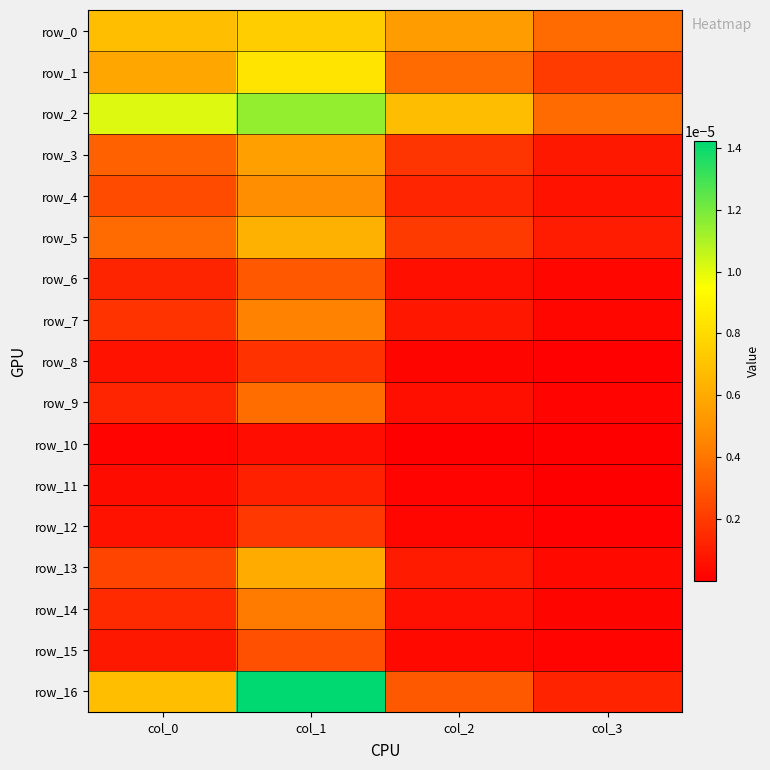

At which category does the chart reach its peak across all series?

col_1